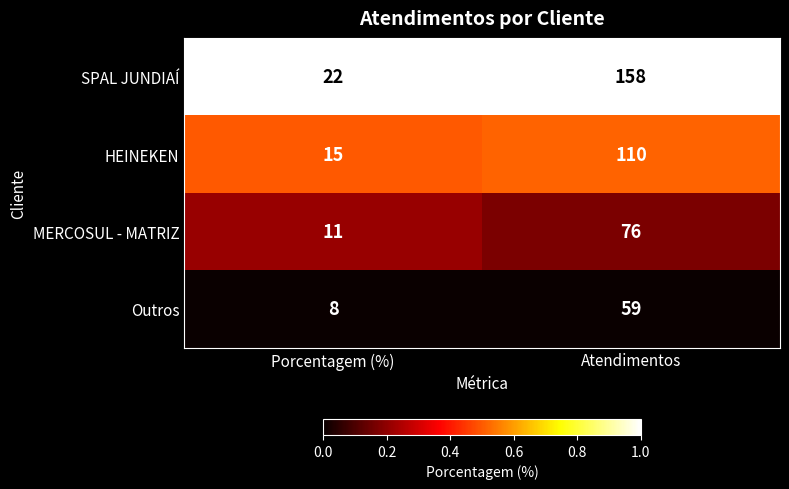

Count the number of categories in the chart.

2